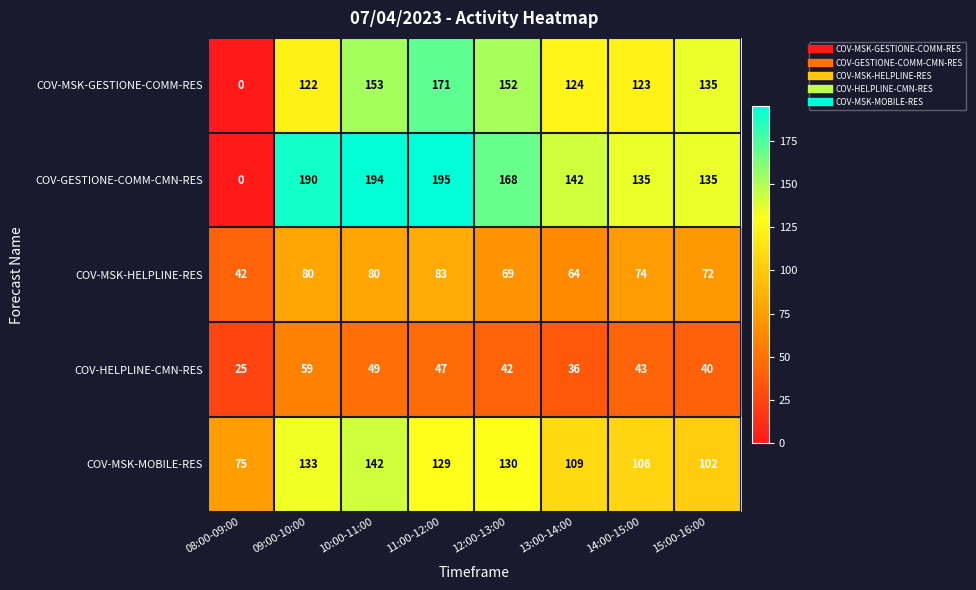

List the labels in order of COV-MSK-GESTIONE-COMM-RES value, smallest first.

08:00-09:00, 09:00-10:00, 14:00-15:00, 13:00-14:00, 15:00-16:00, 12:00-13:00, 10:00-11:00, 11:00-12:00